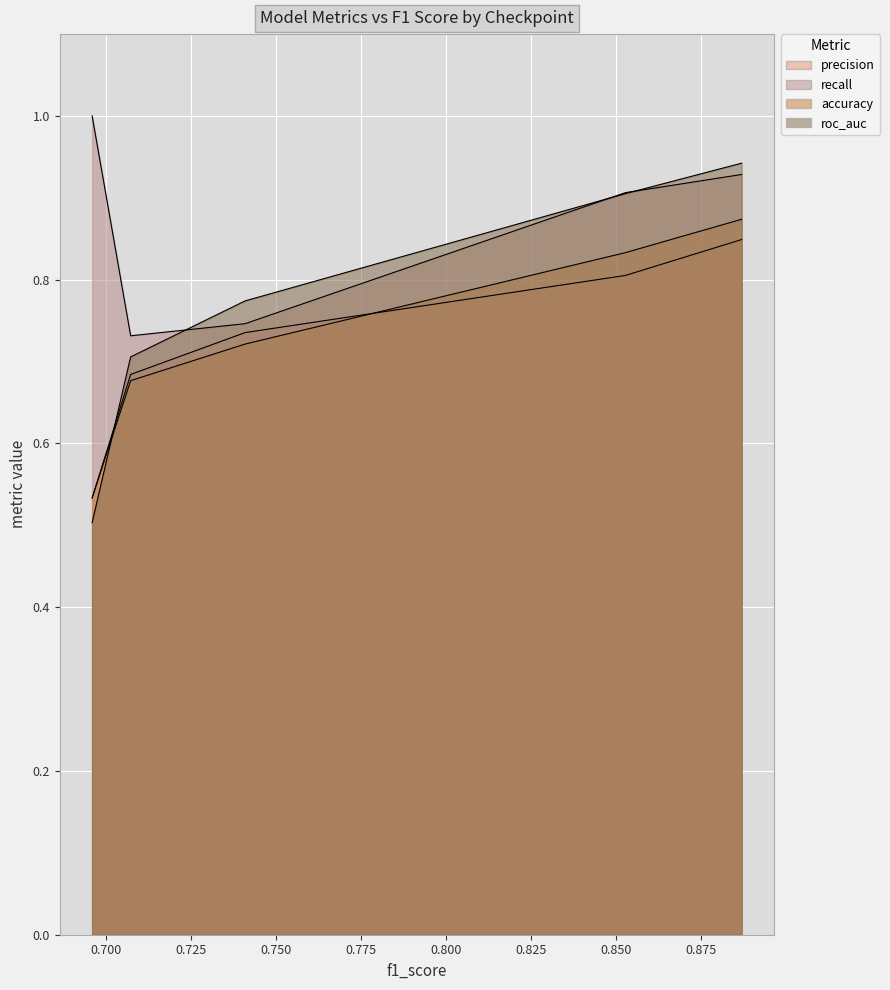

Where is precision nearest to the value 0?

0.675